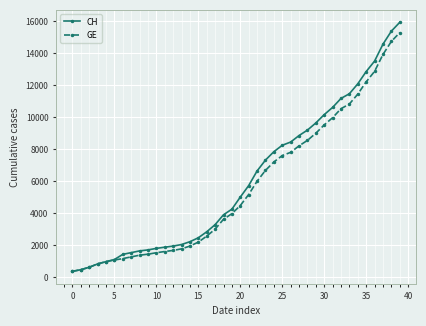

What is the value of the CH point at the 34th from the left?

11467